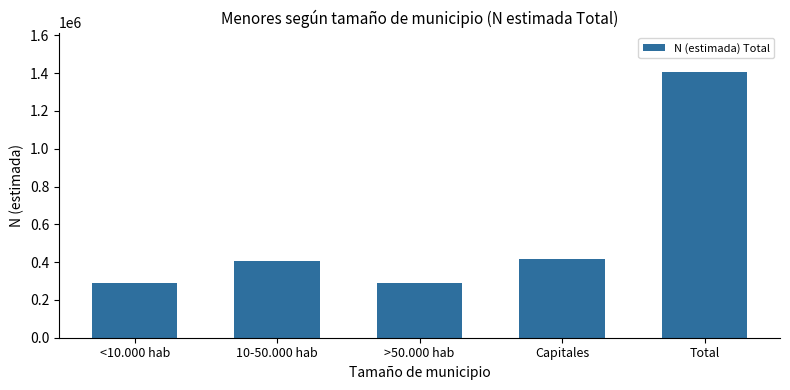

What is the maximum value shown in the chart?

1403721